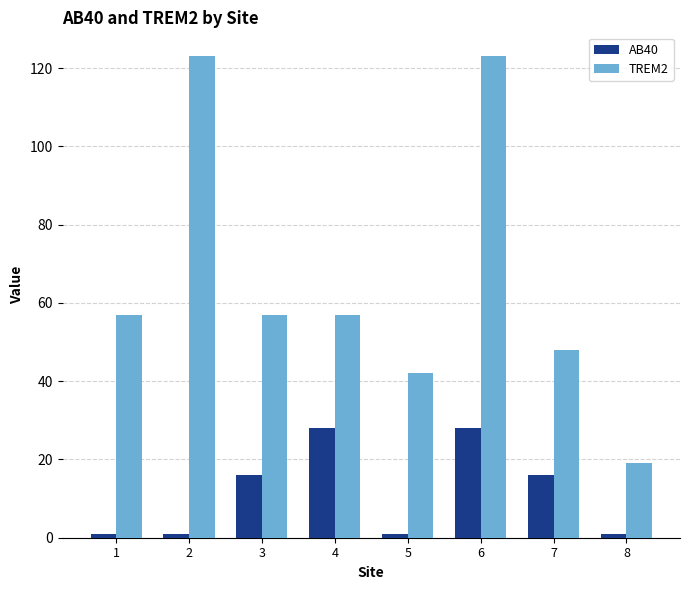

What are all the series names shown in the legend?

AB40, TREM2